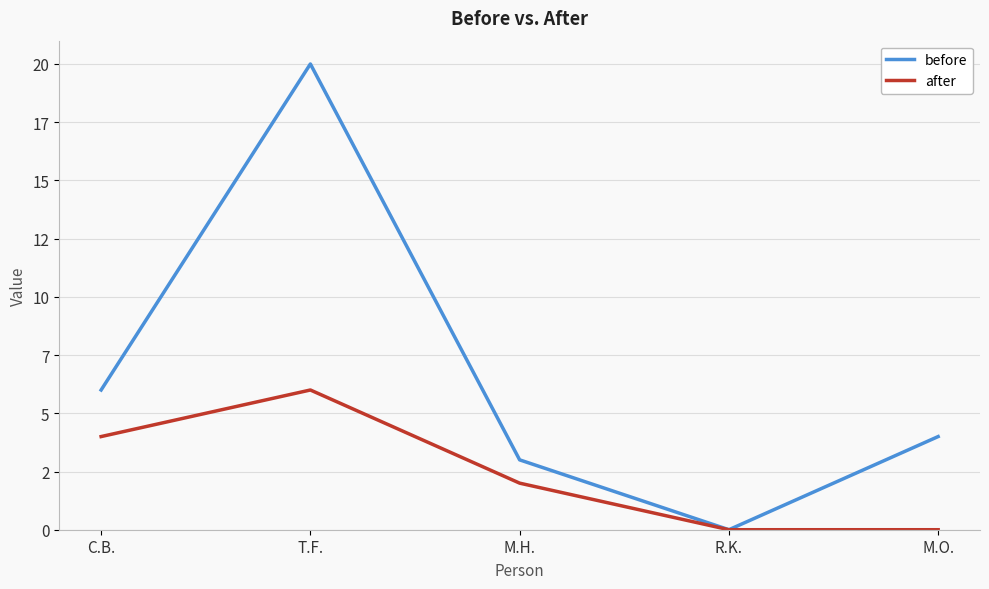

The value of before at M.H. is 3. True or false?

True